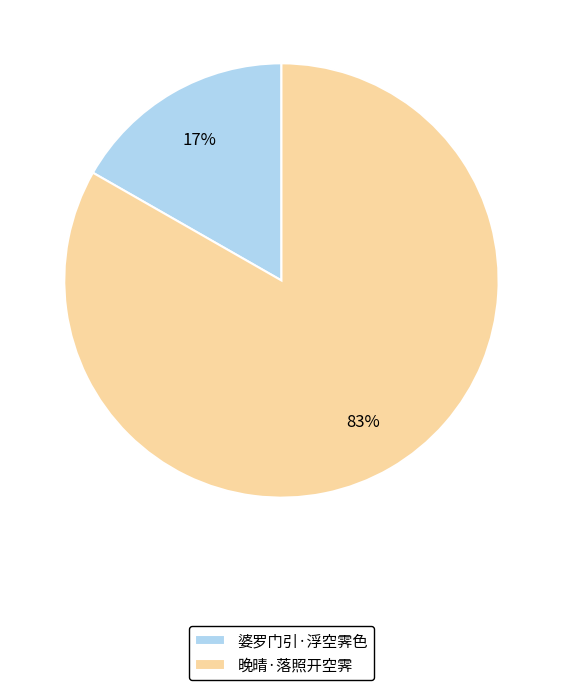

Is there any slice that represents more than half of the pie?

Yes